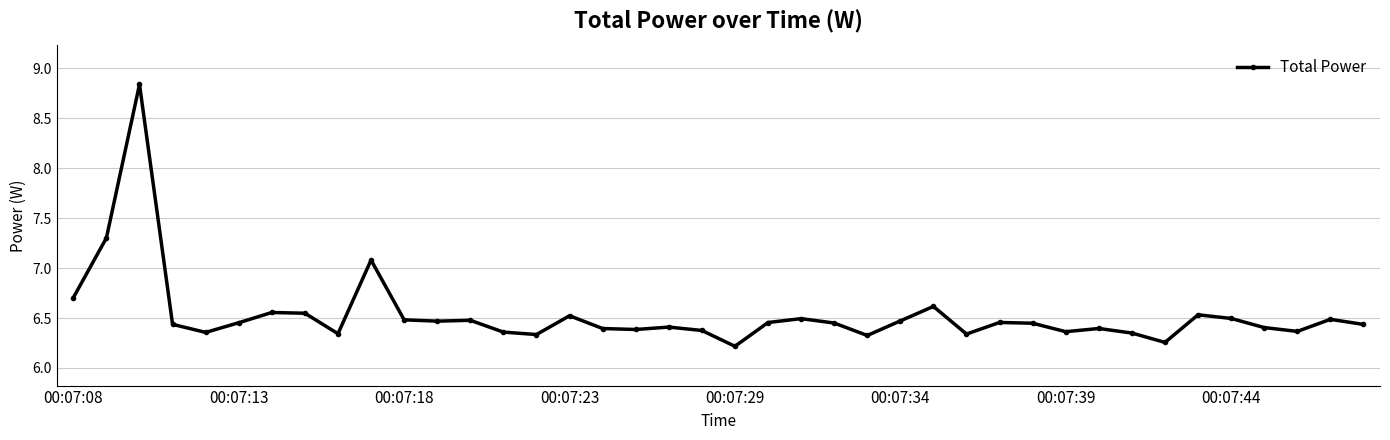

Count the number of data series in this chart.

1